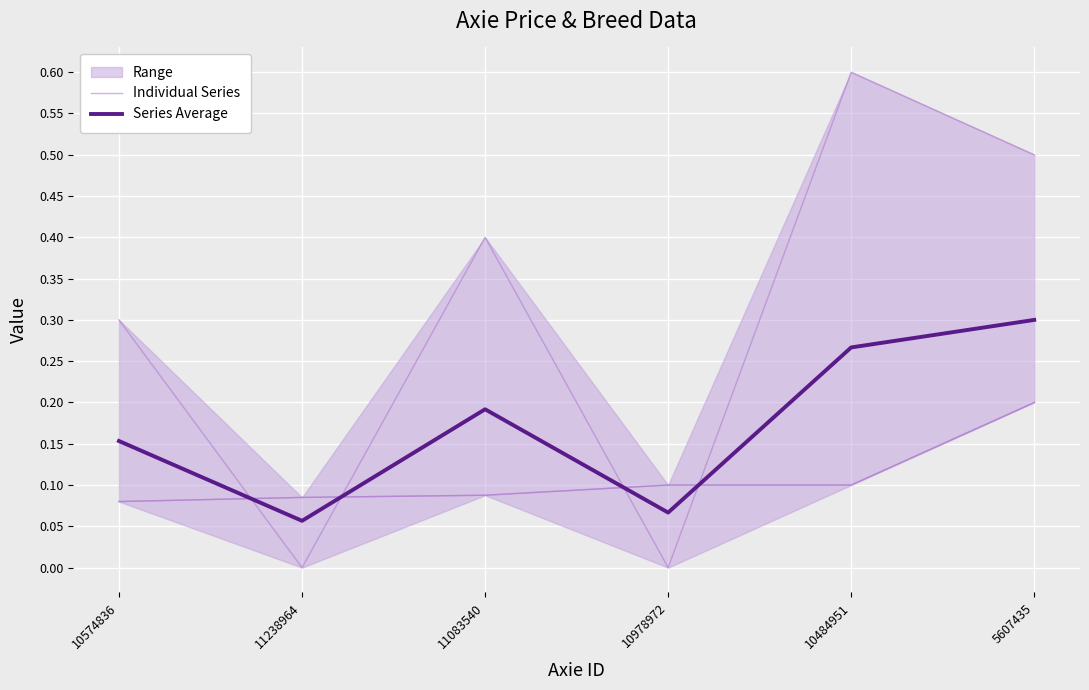

Which category has the highest value in the Series Average series?

5607435